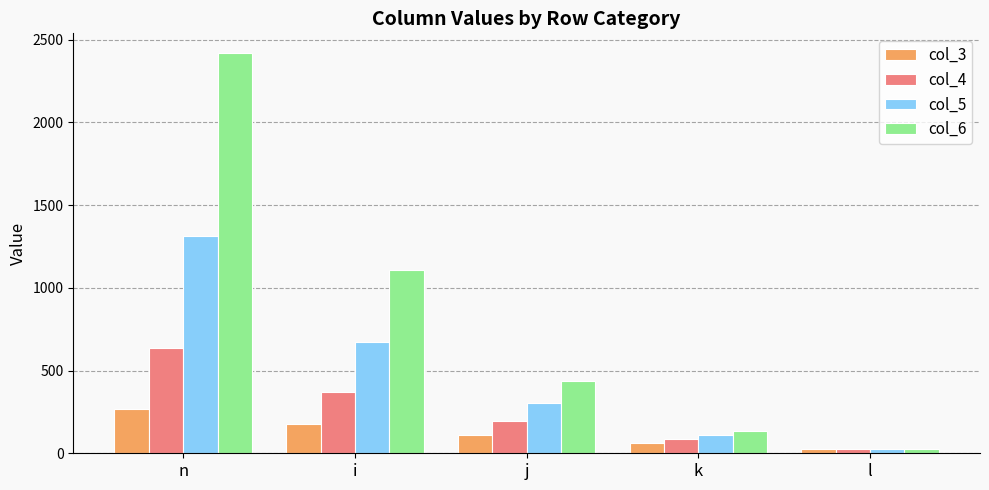

What is the value of the col_3 bar at the 4th from the left?

60